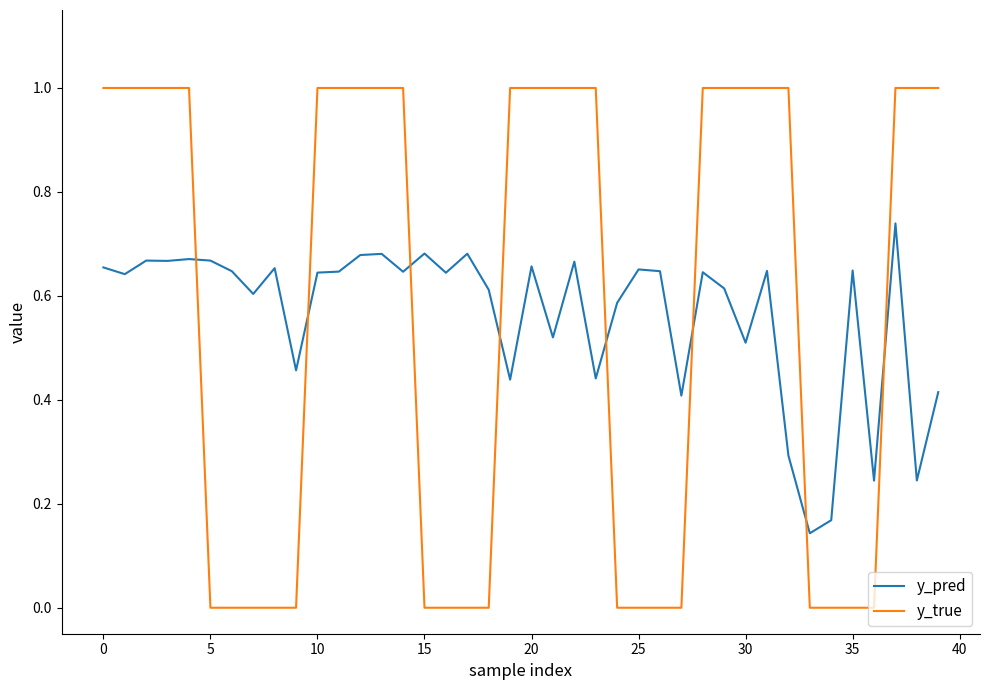

What is the difference between the second highest and second lowest values in the y_true series?

1.0